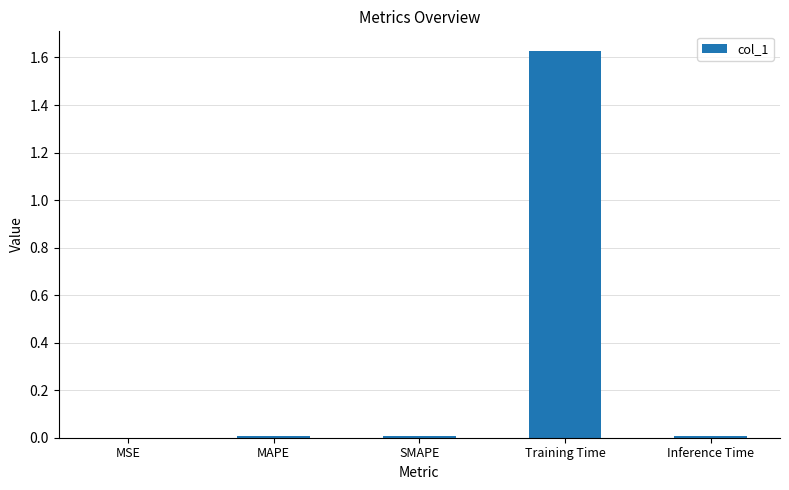

The value at MSE is 0.0. True or false?

True